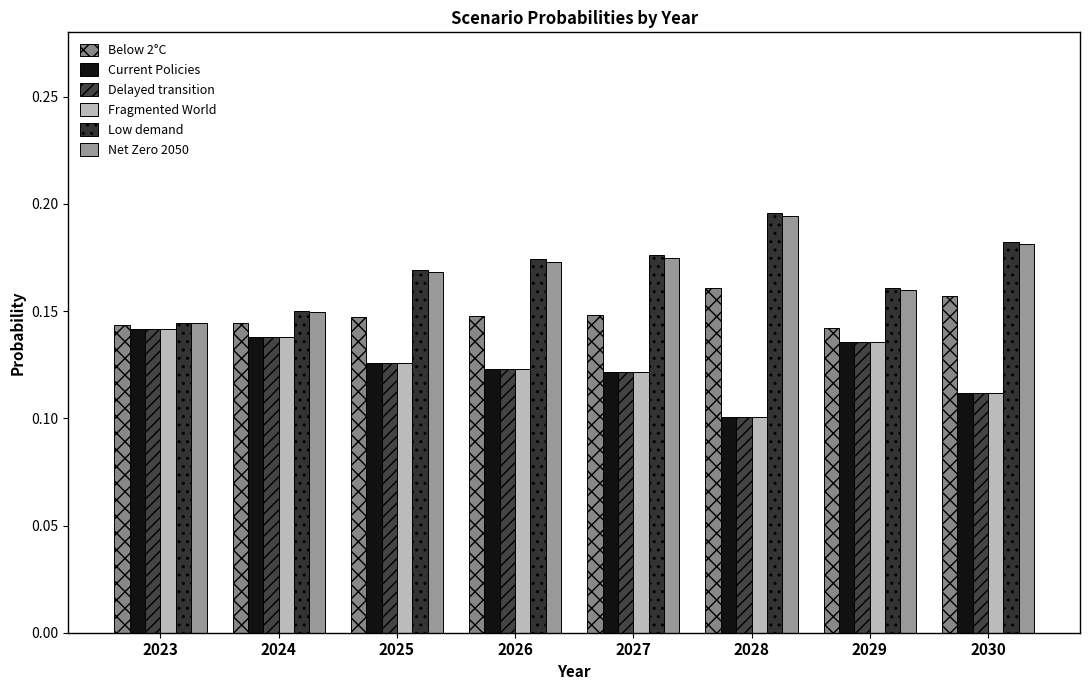

What is the sum of all Net Zero 2050 values?

1.3